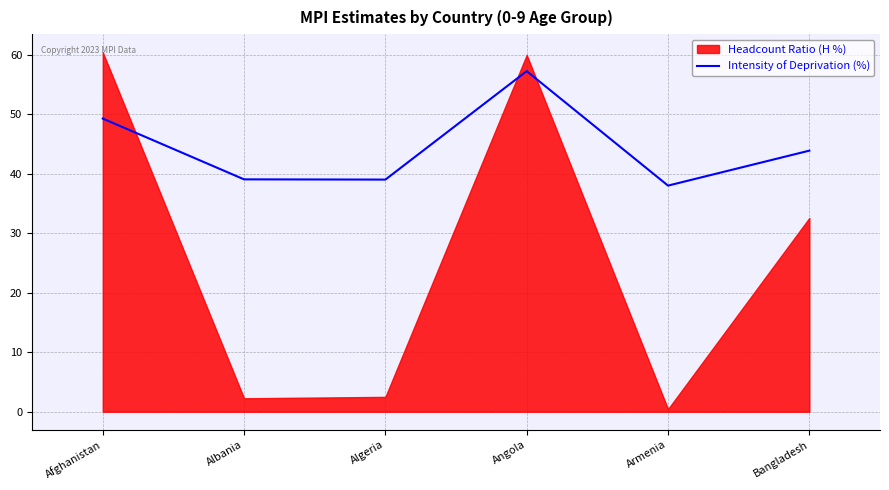

At which category does the data reach its first local peak?

Angola